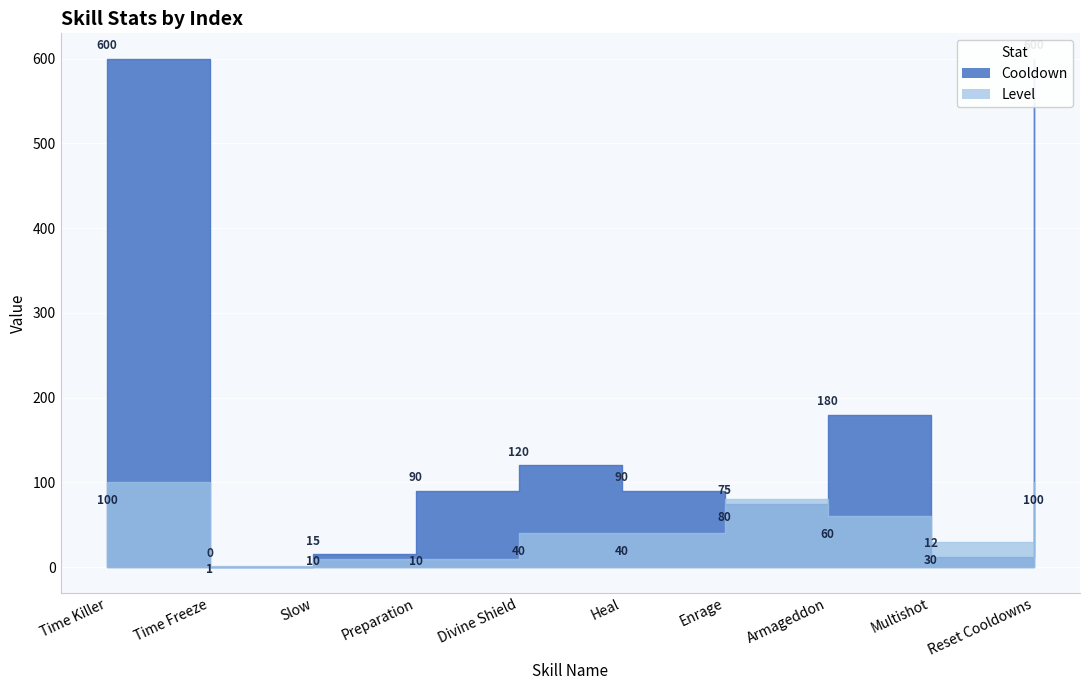

What is the difference between the highest and lowest values at 3?

5